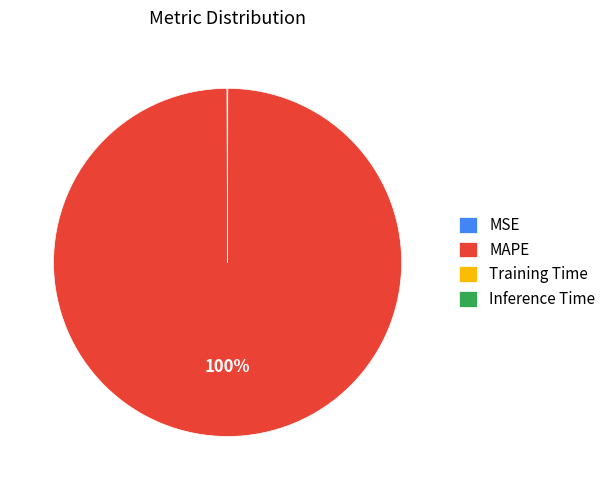

What is the largest slice in the pie chart?

MAPE